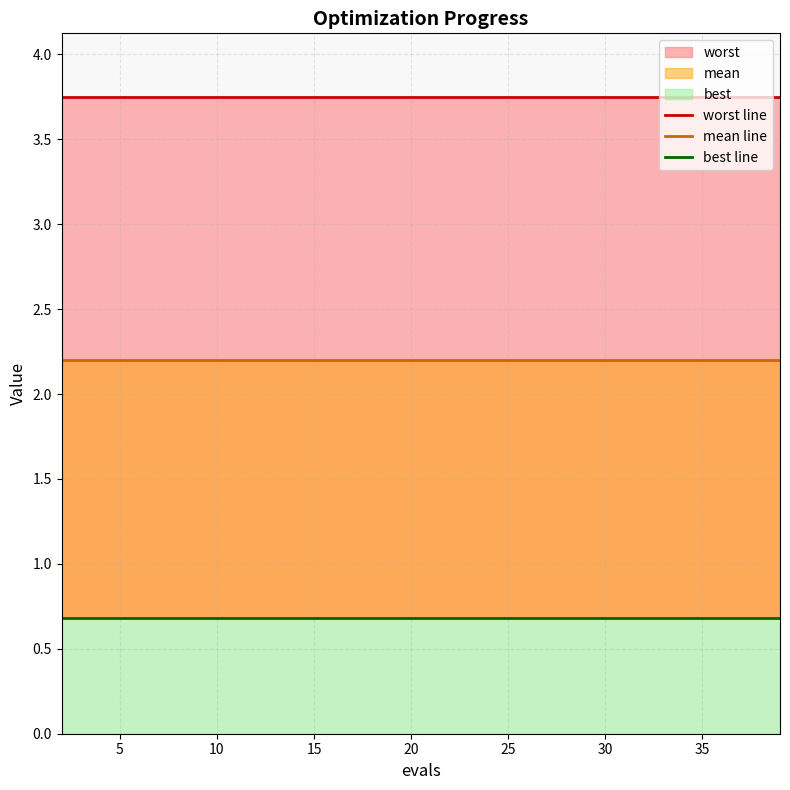

True or false: worst line has more than 0 points higher than both neighbors.

False